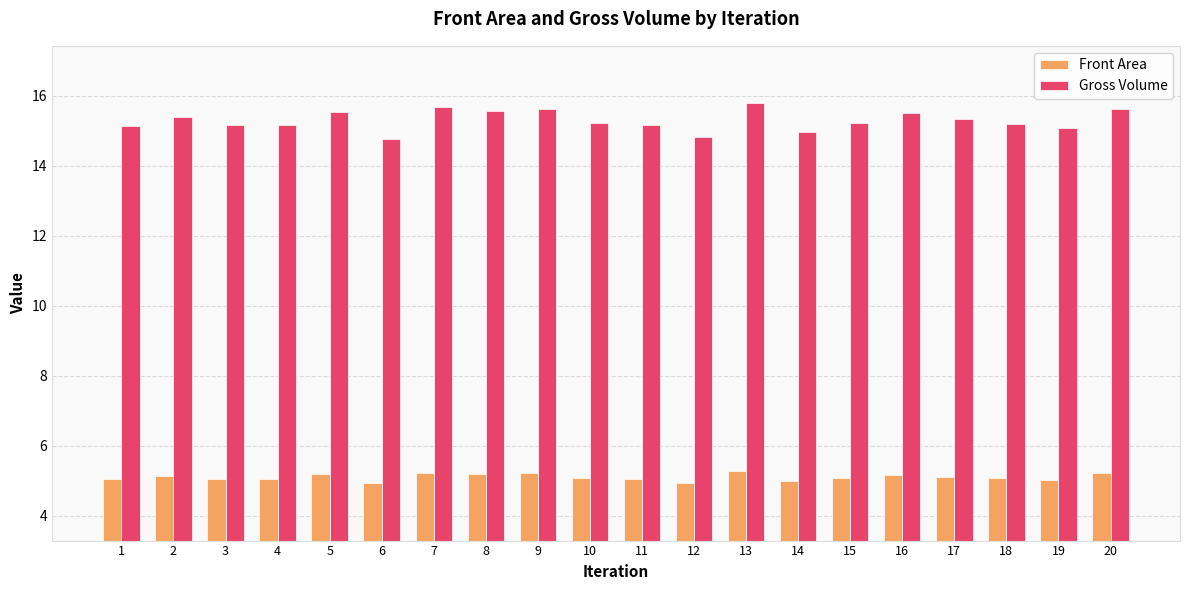

What is the maximum value for Gross Volume?

15.8